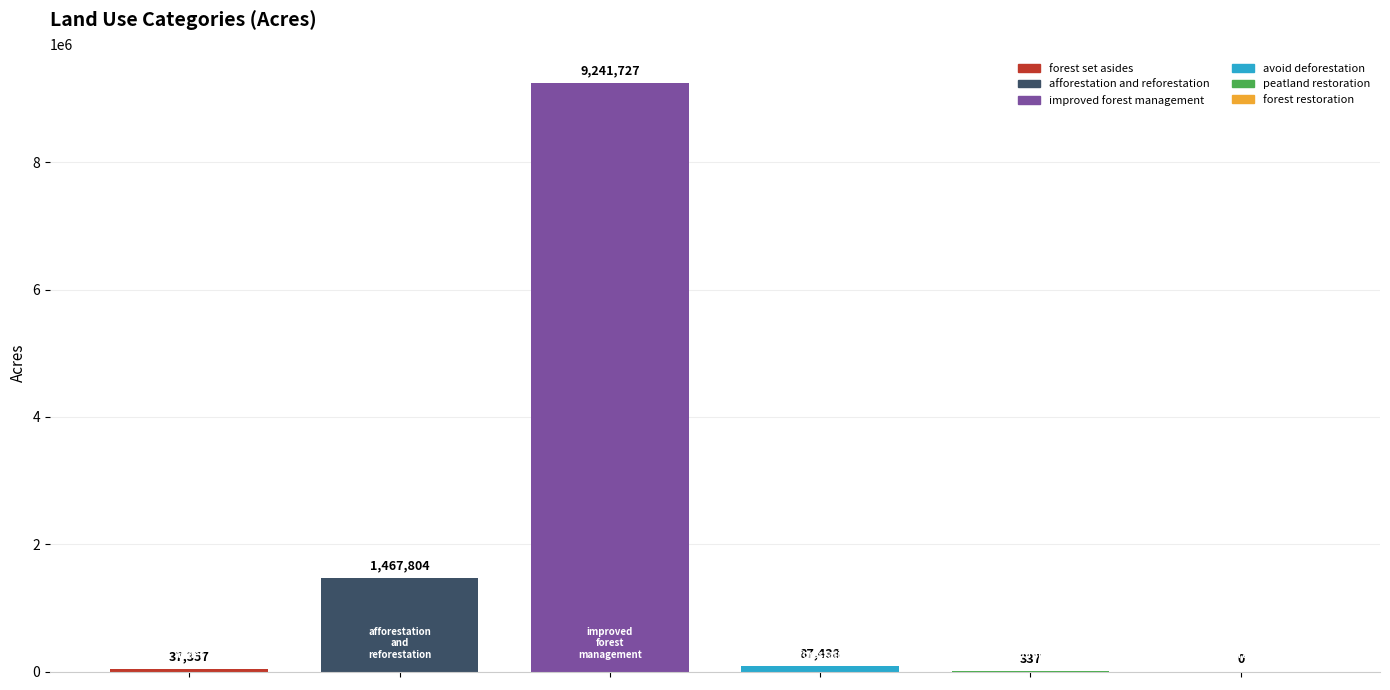

What is the greatest value displayed?

9241727.0